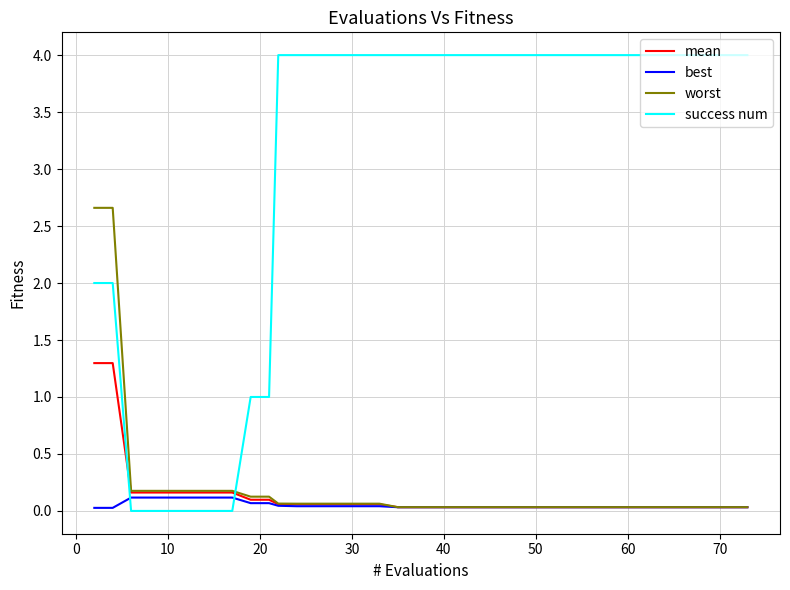

List the series in order of their peak value, highest first.

success num, worst, mean, best